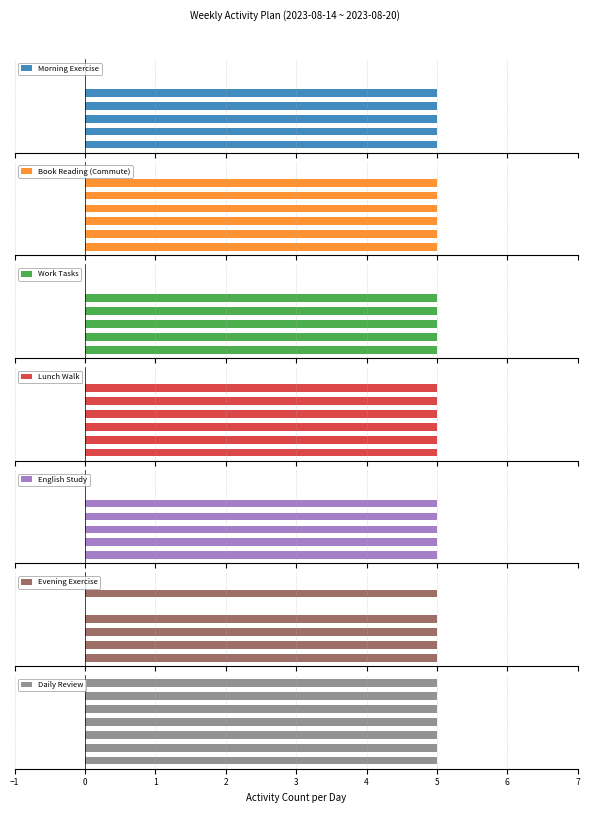

How many positive values does the Lunch Walk series have?

6